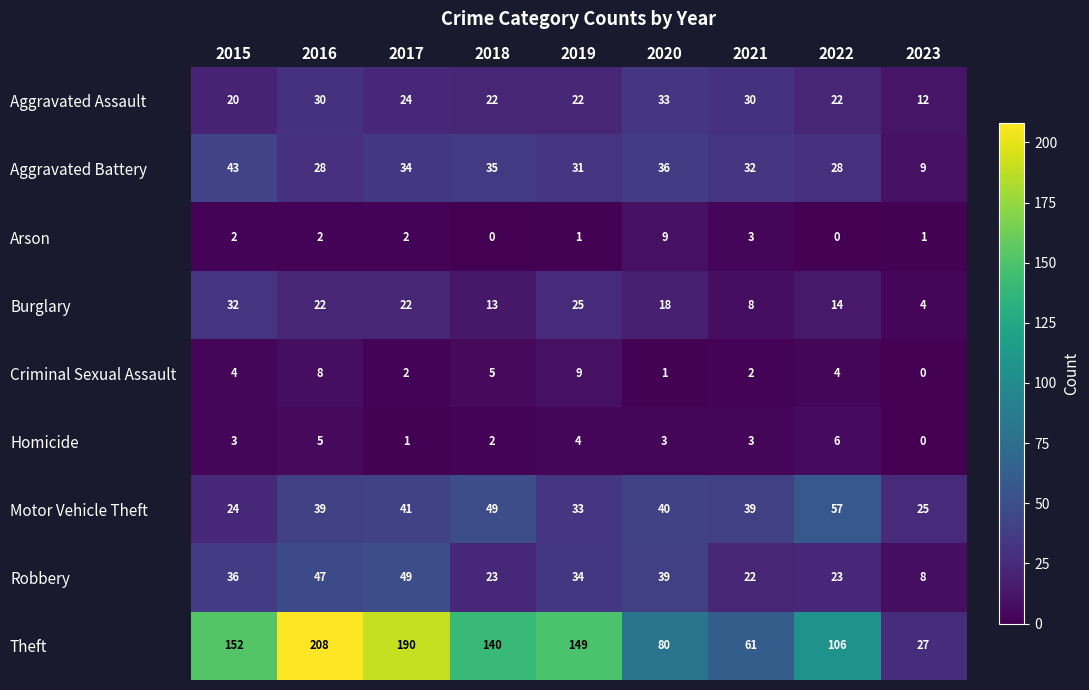

Count the Criminal Sexual Assault values in the range 2 to 5.

5